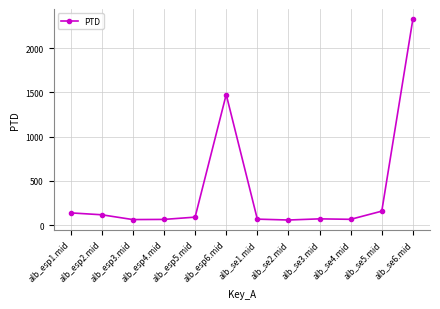

What is the value of the 4th point from the left?

63.2